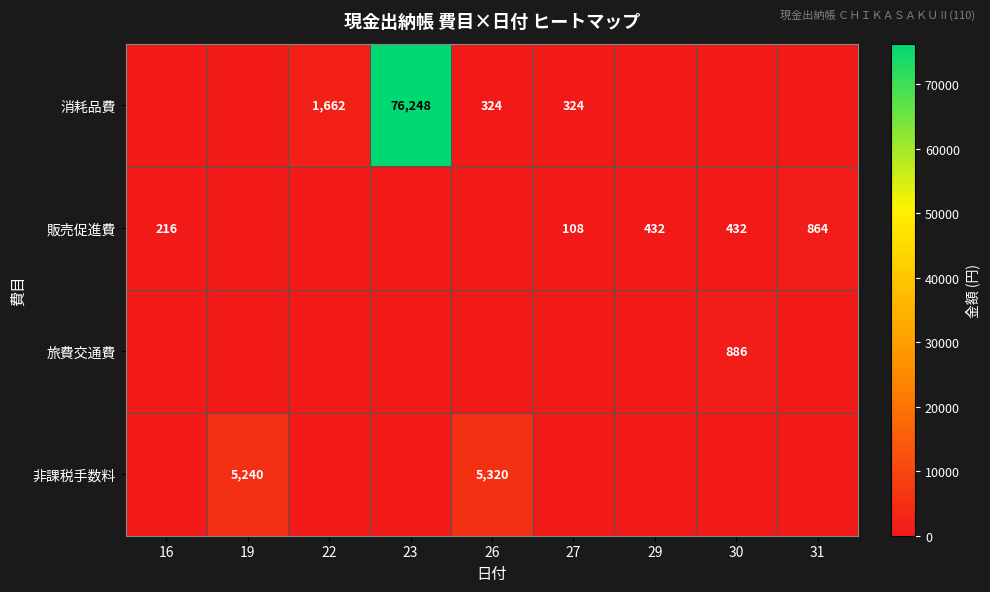

True or false: 販売促進費 has a value of 720 at 30.

False